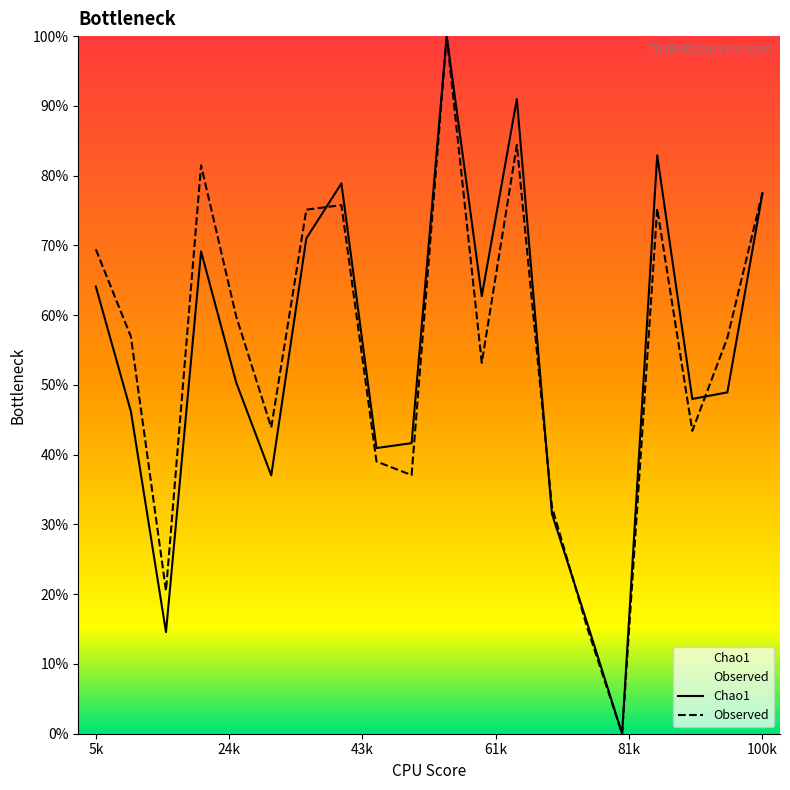

Does the chart display data point markers on the line(s)?

No